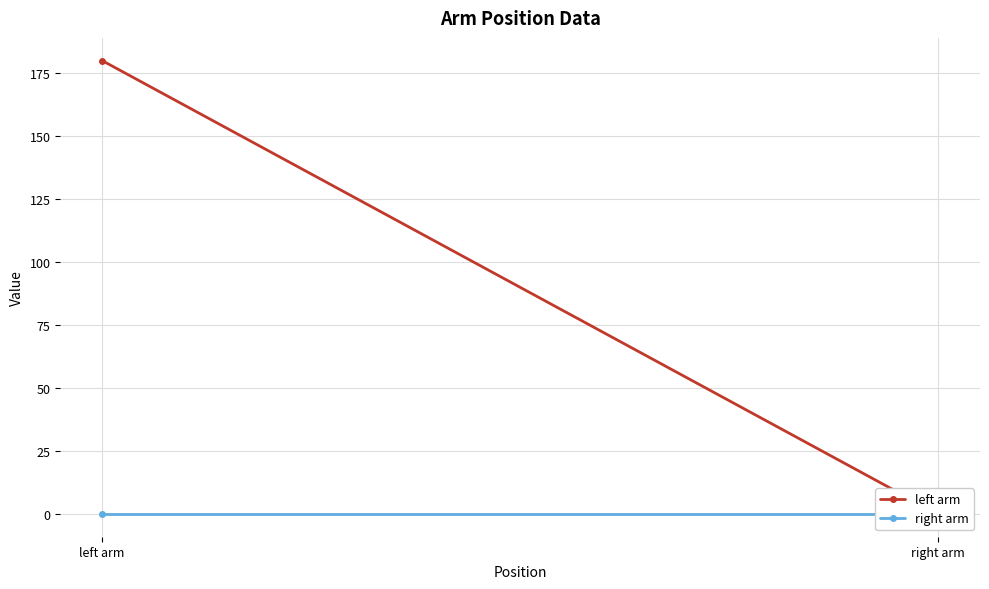

At which label does left arm reach its peak?

left arm